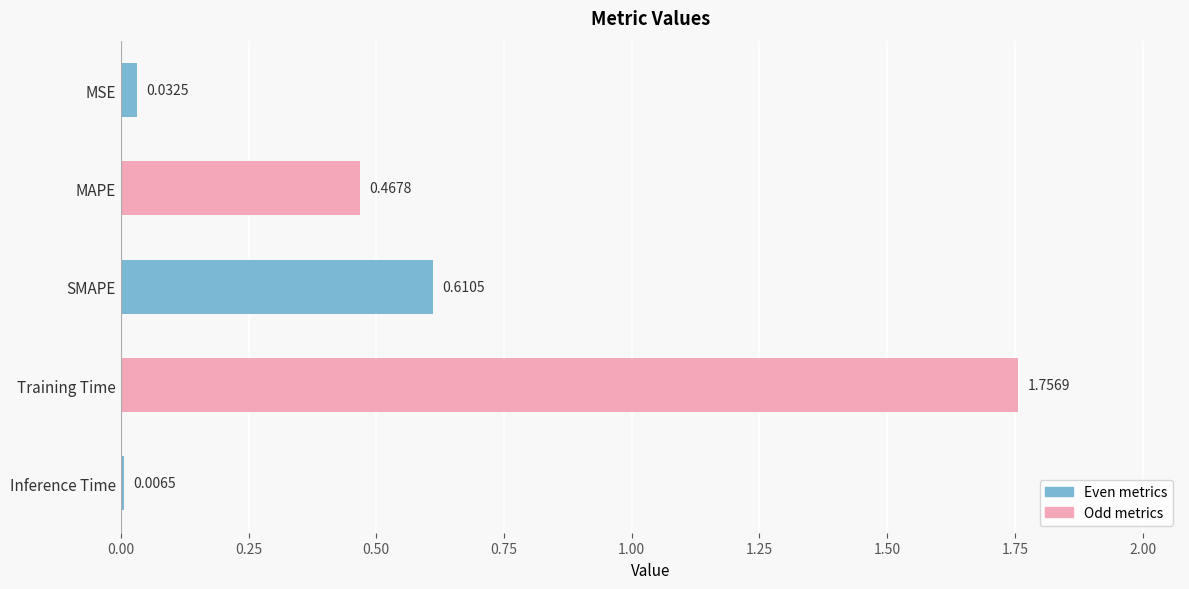

Does the chart contain stacked bars?

No